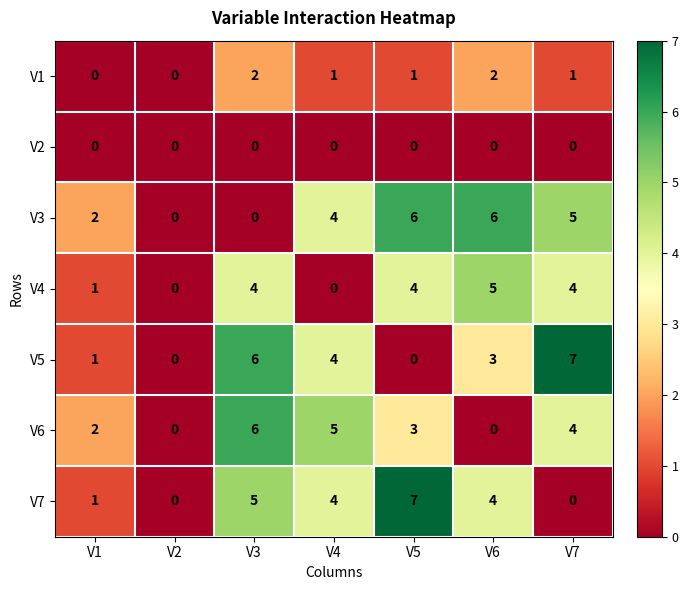

What is the sum of the V3 values at V3 and V4?

4